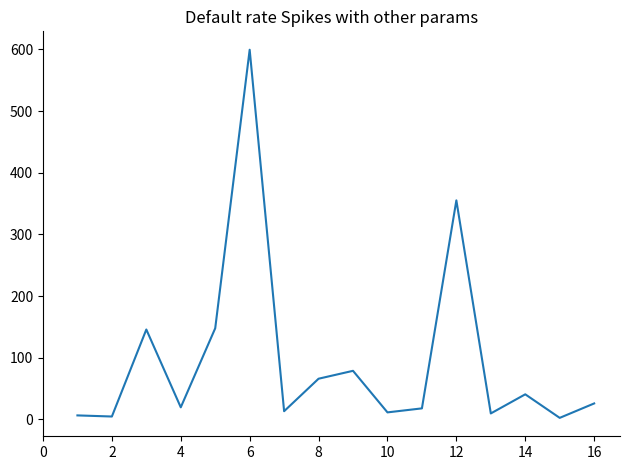

What is the maximum value shown in the chart?

599.5